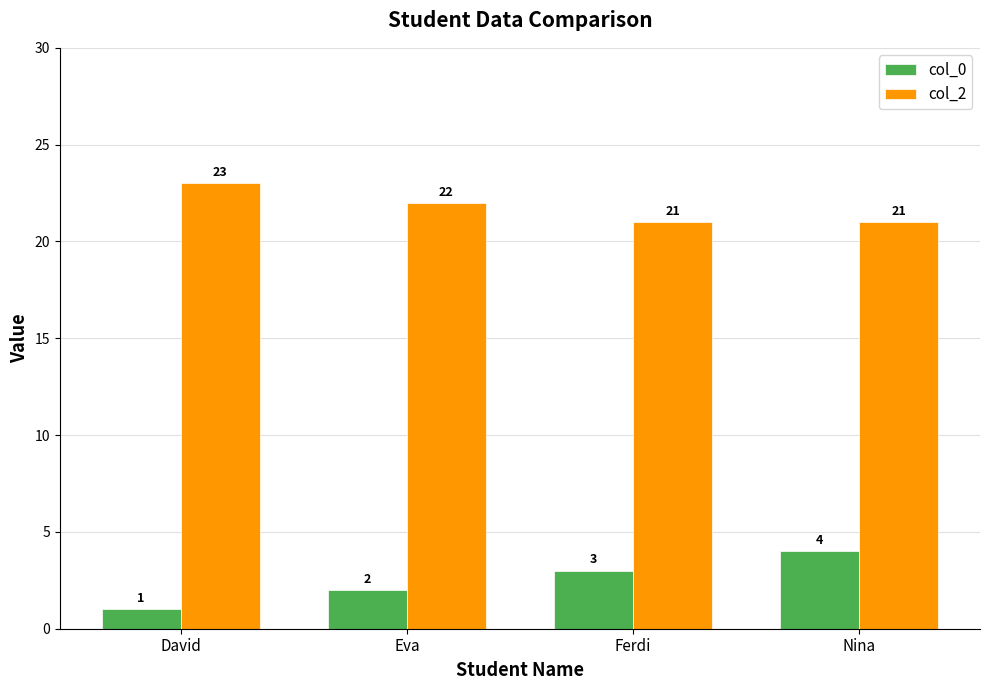

What is the difference between the highest and lowest values at Eva?

20